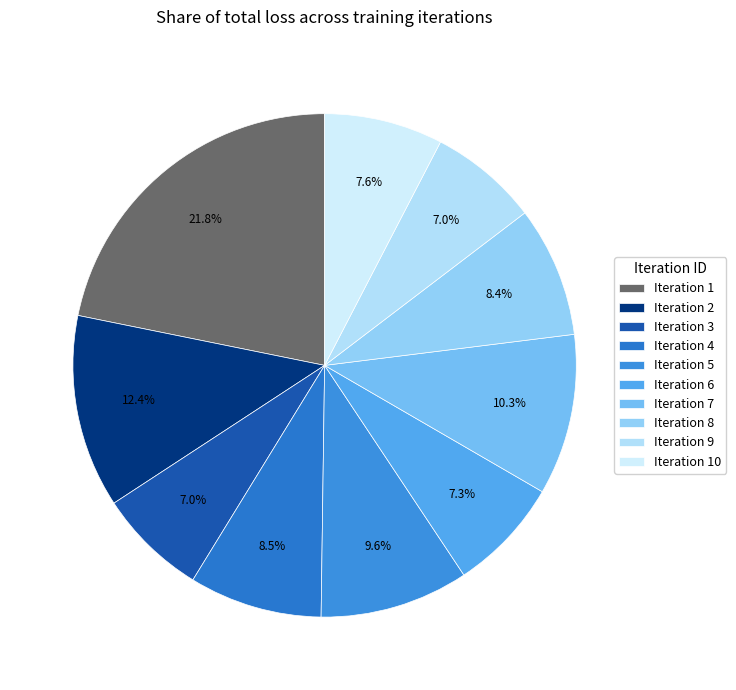

How many segments does this pie chart have?

10